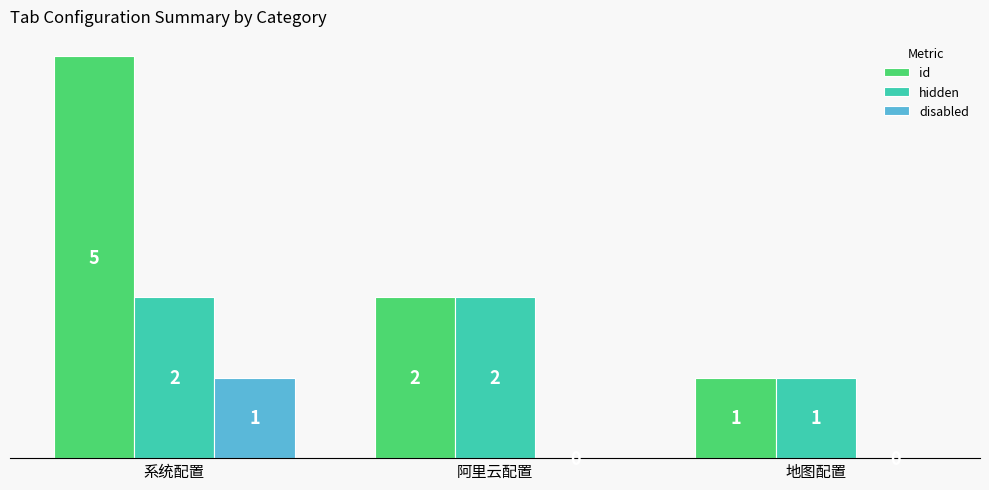

At which category is the sum across all series the highest?

系统配置